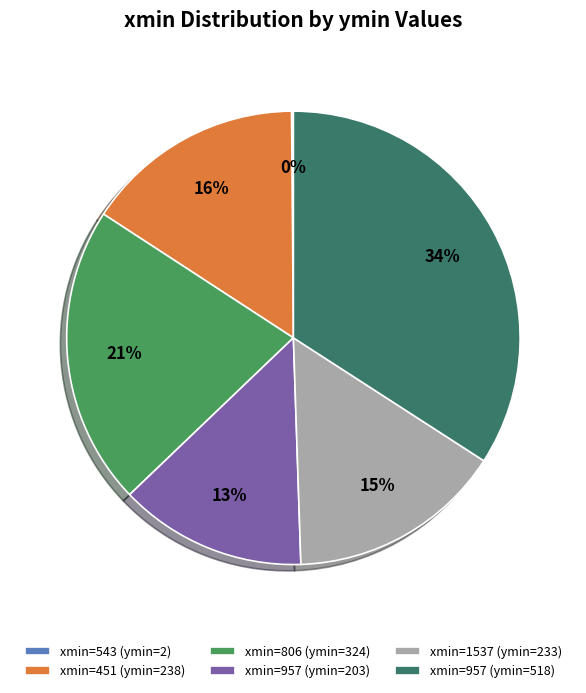

Is there any slice that represents more than half of the pie?

No